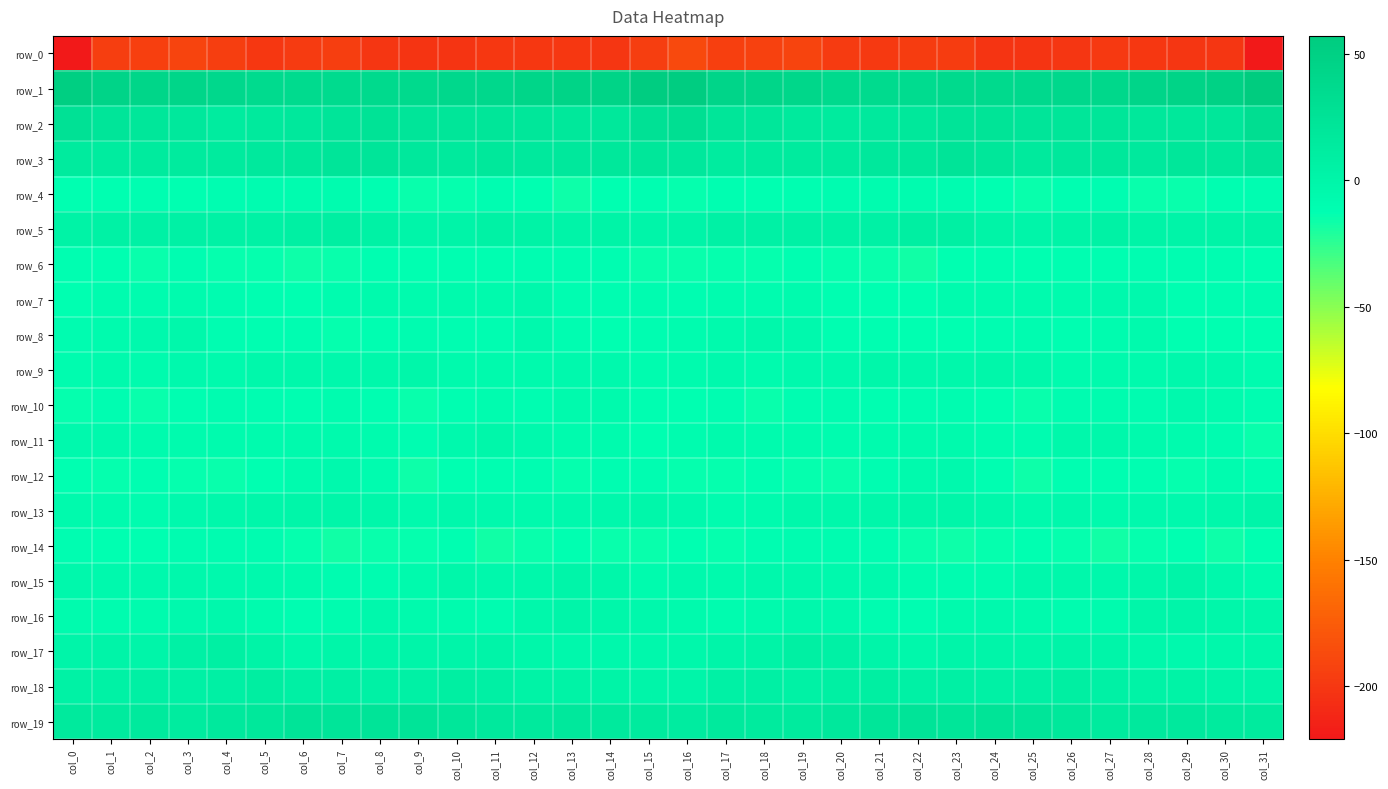

What is the lowest value of the row_15 series?

-10.1